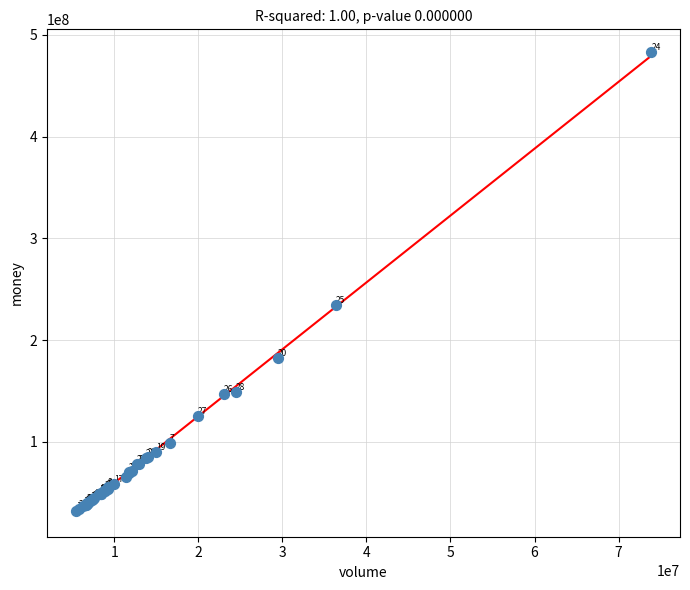

What Y value in the scatter plot is closest to 257317309?

234414070